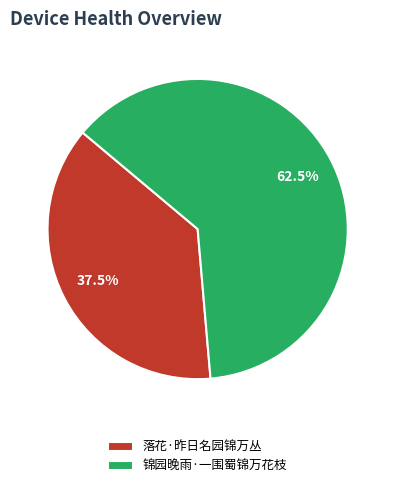

What is the ratio of the value at 落花·昨日名园锦万丛 to the value at 锦园晚雨·一围蜀锦万花枝?

0.6